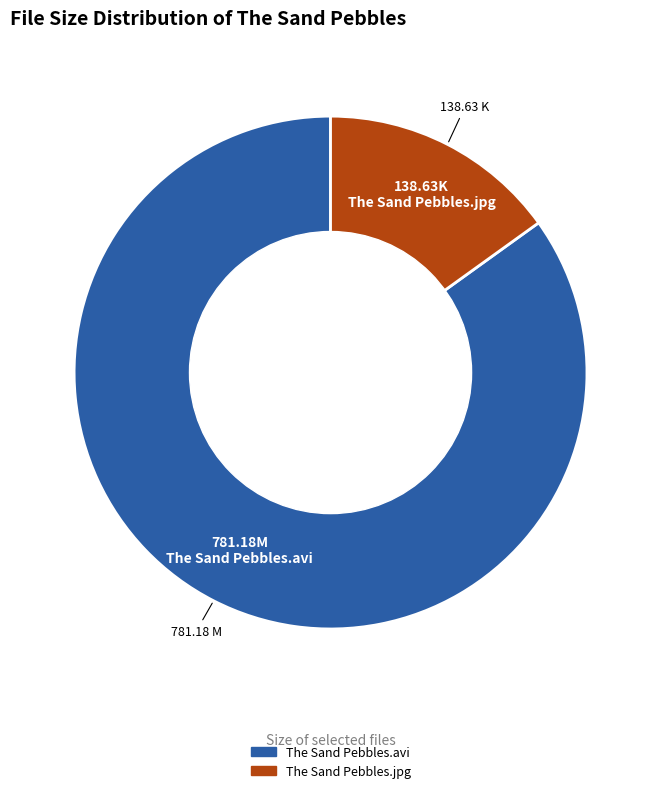

Is there a majority slice in this chart?

Yes